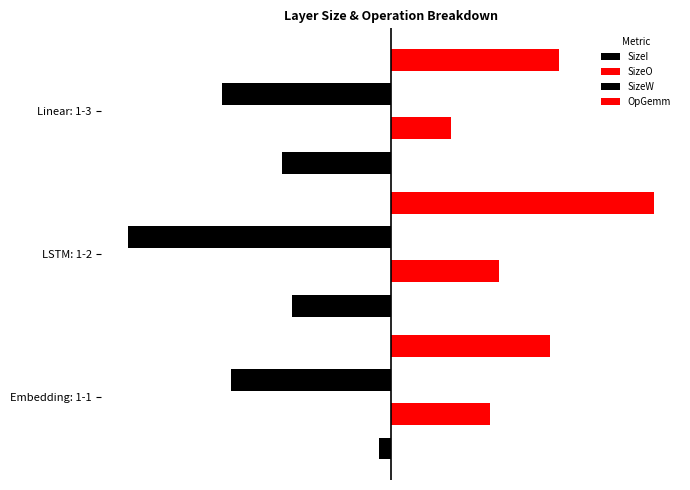

True or false: OpGemm has a value of 8.6 at LSTM: 1-2.

False